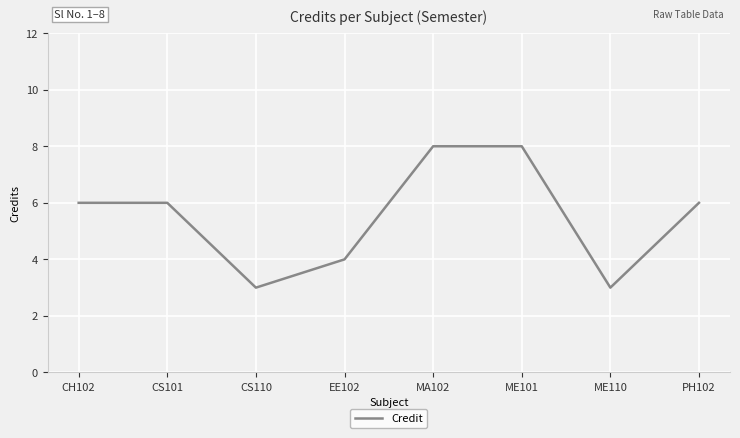

Reading left to right, list all the values displayed in this chart.

6	6	3	4	8	8	3	6